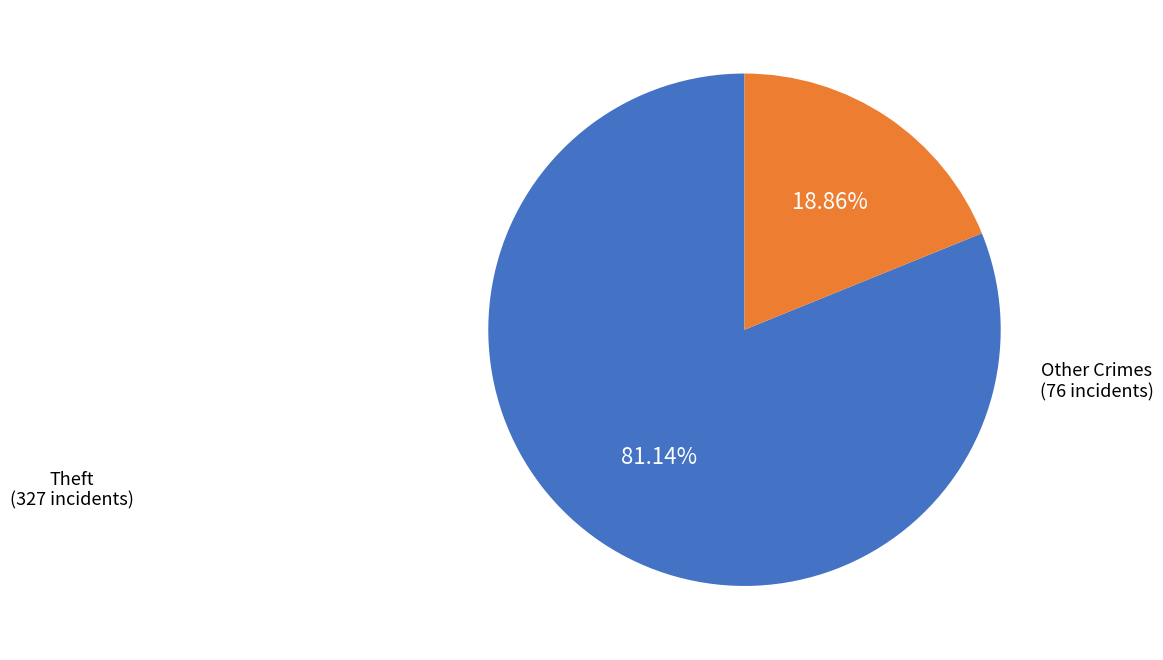

Which has a higher value, Other Crimes or Theft?

Theft